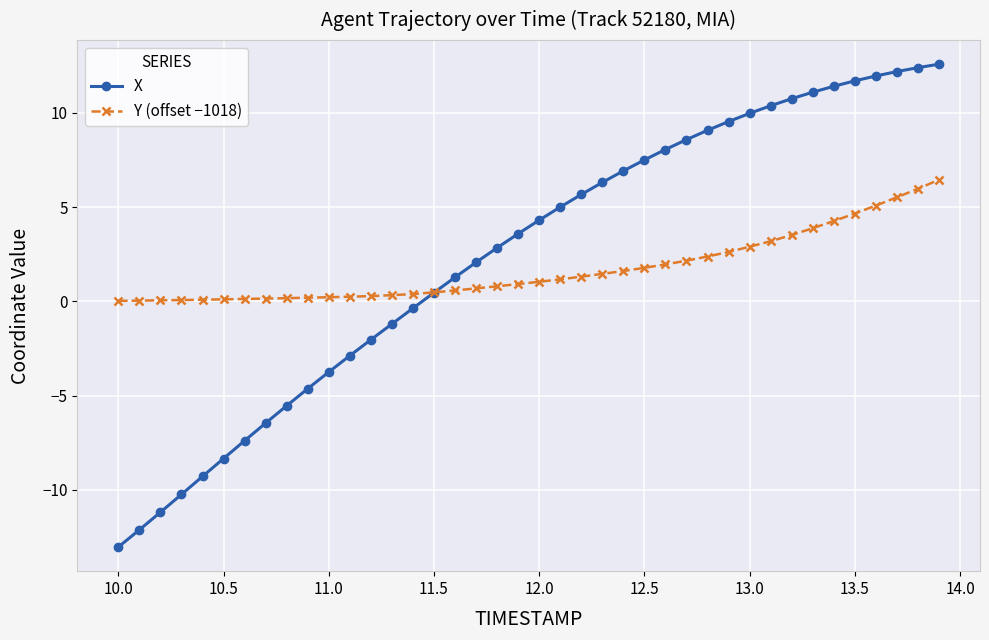

Which series has the largest range (max minus min)?

X